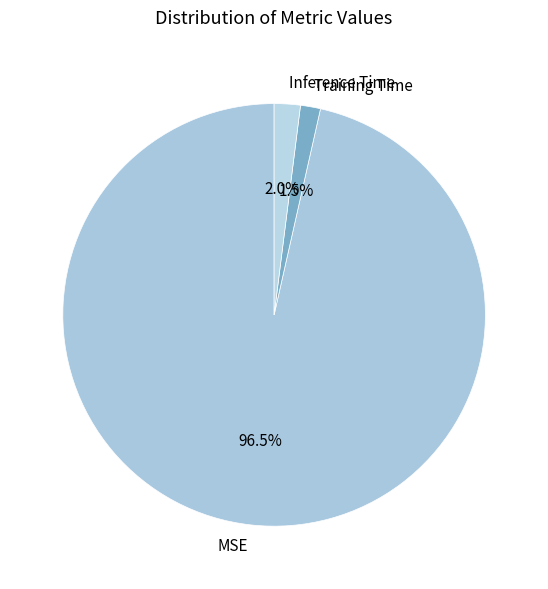

What percentage do Training Time and Inference Time together represent?

3.5%